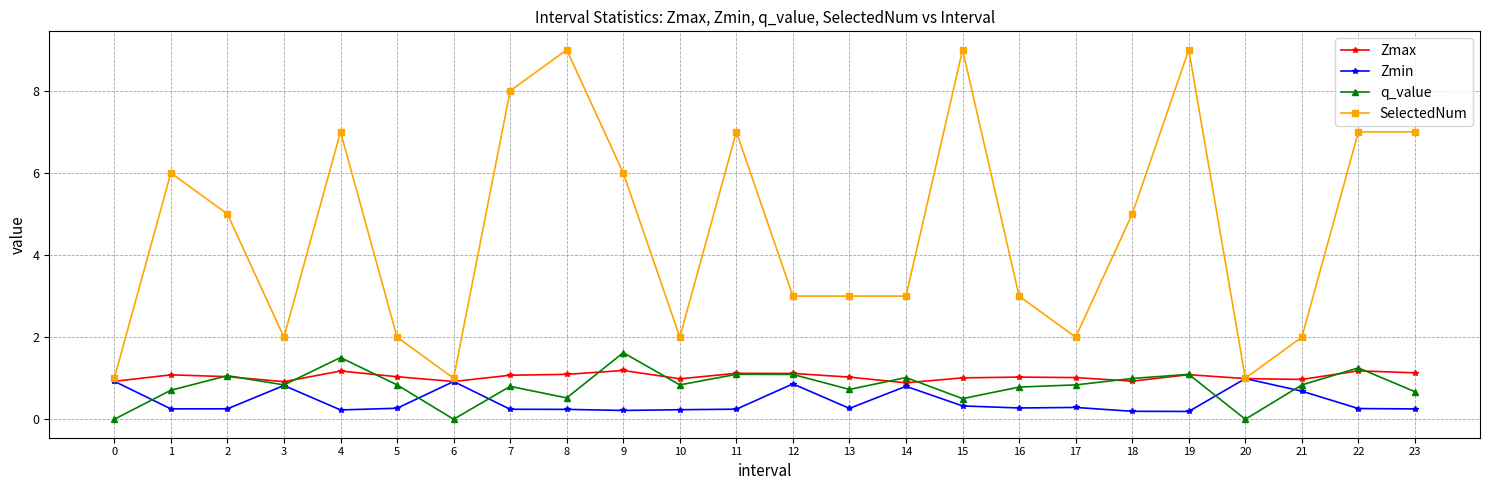

True or false: Zmin and q_value cross at least once.

True